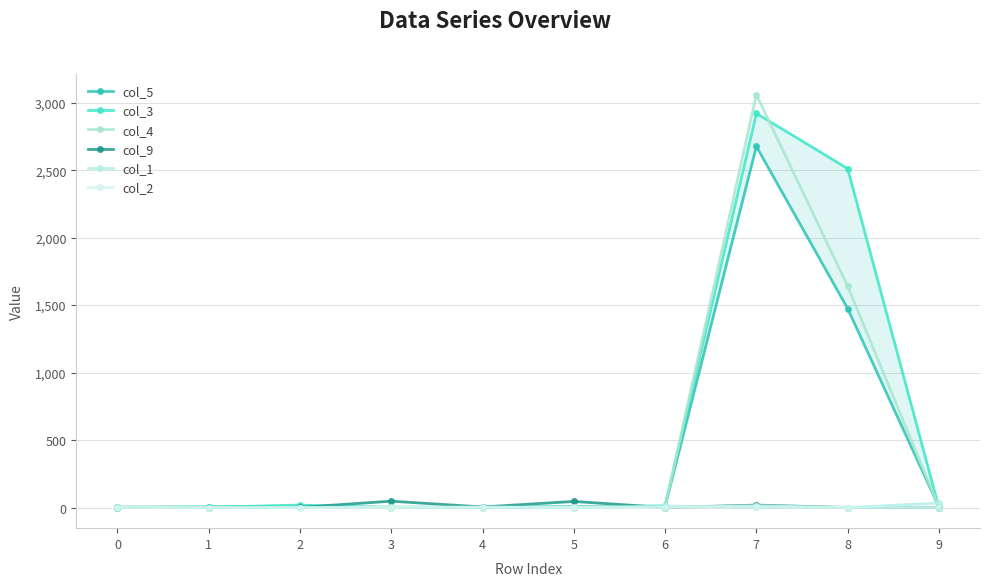

Where does the col_3 series first go above 4?

2